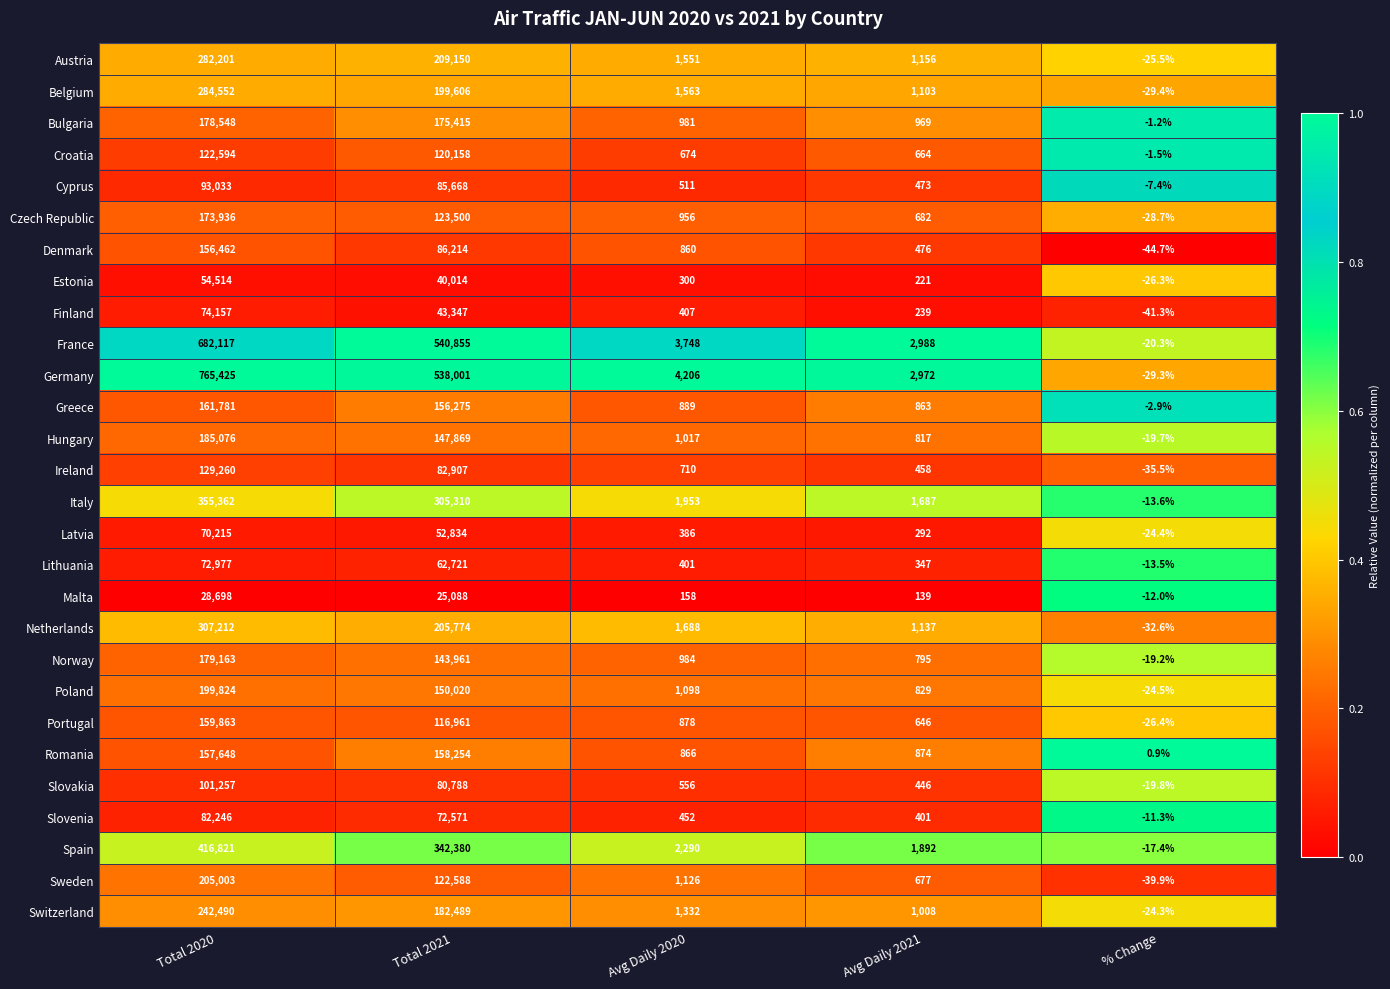

Which series has the widest spread of values?

Germany